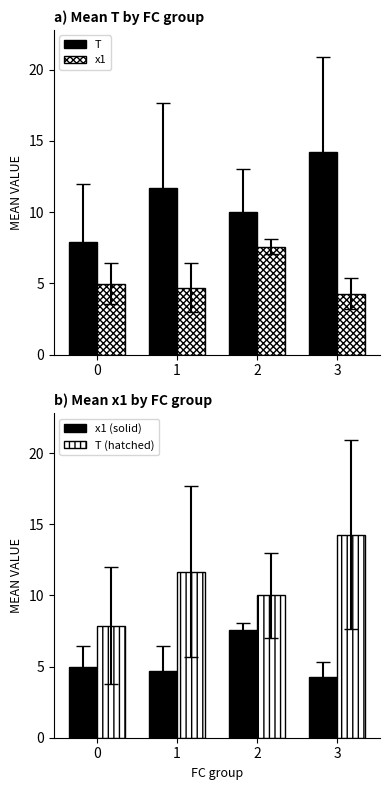

Which series changed the most between 1 and 2?

x1